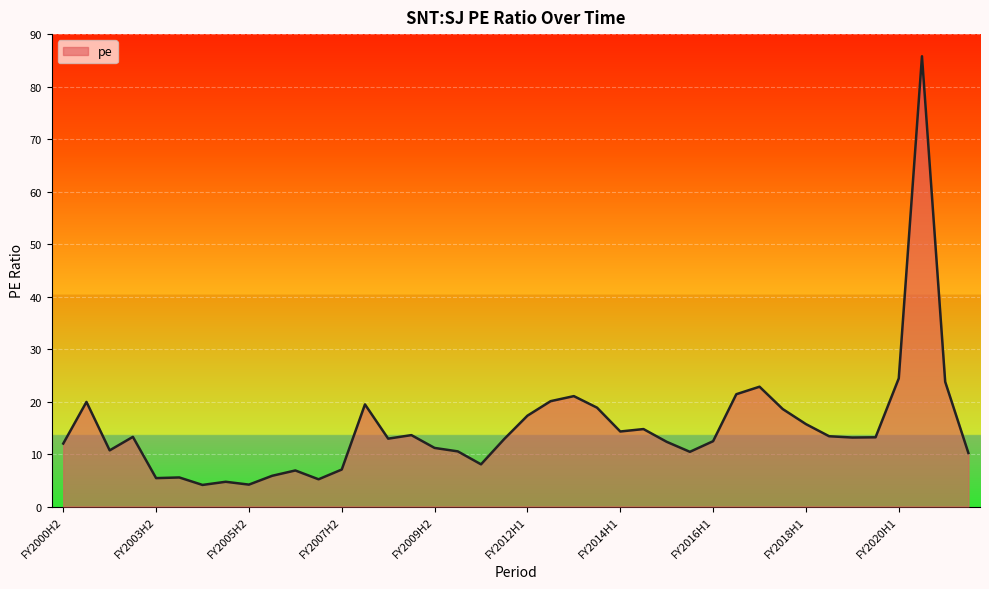

What is the minimum value shown in the chart?

4.1